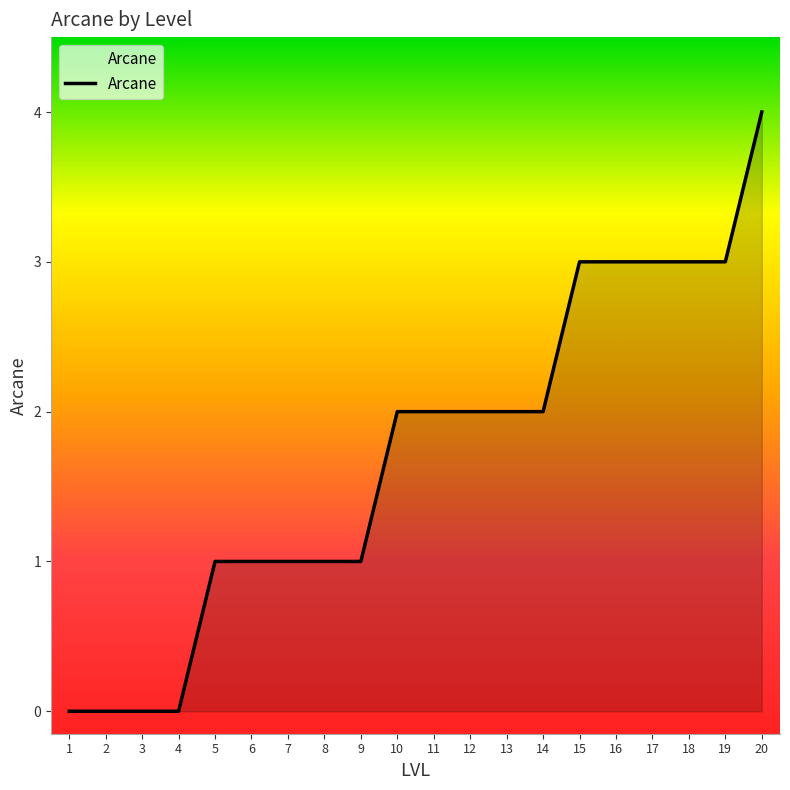

What is the difference between the second highest and second lowest values?

3